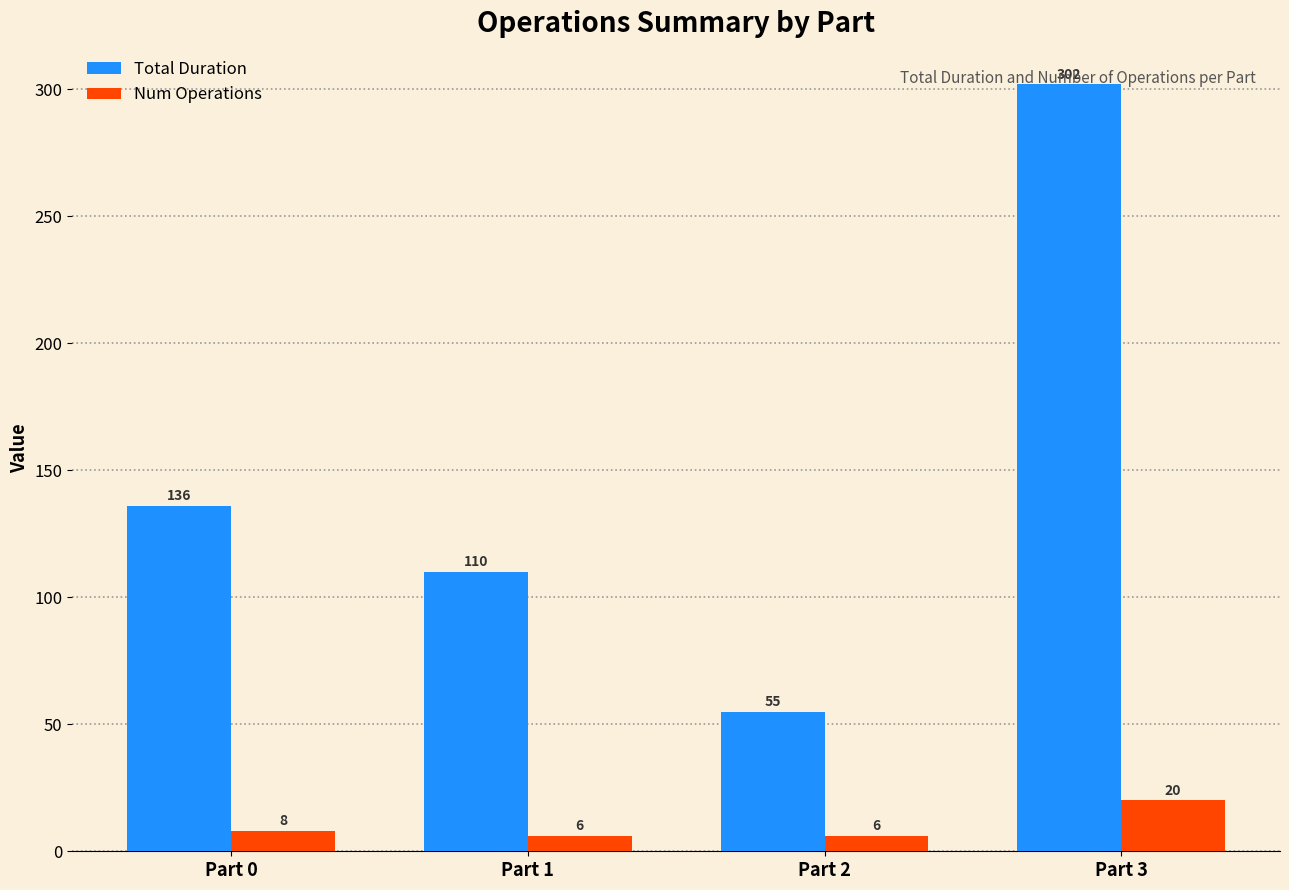

Which series has the largest range (max minus min)?

Total Duration